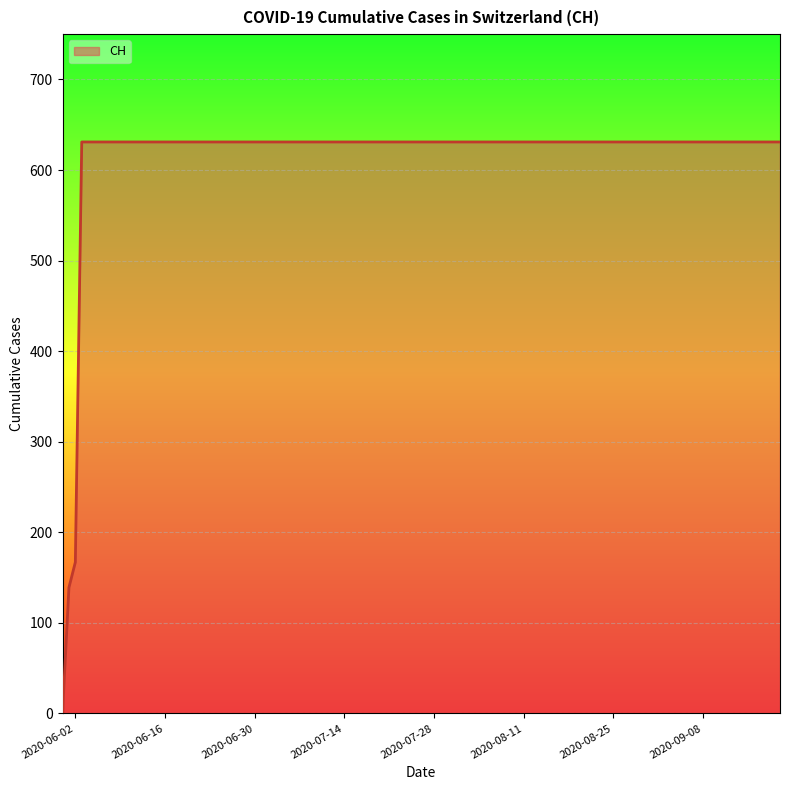

What is the greatest value displayed?

631